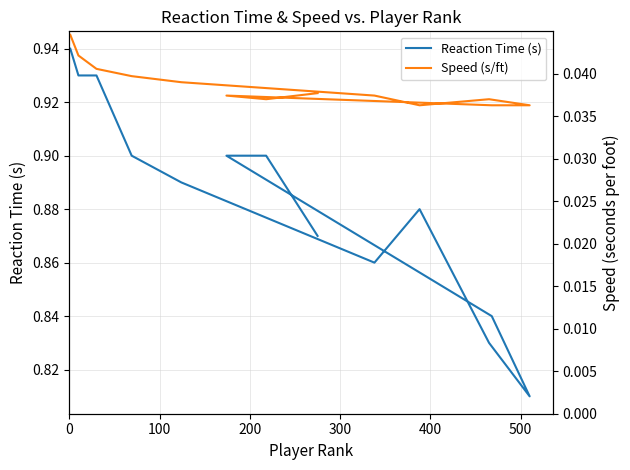

Rank the series at 400 from lowest to highest value.

Speed (s/ft), Reaction Time (s)